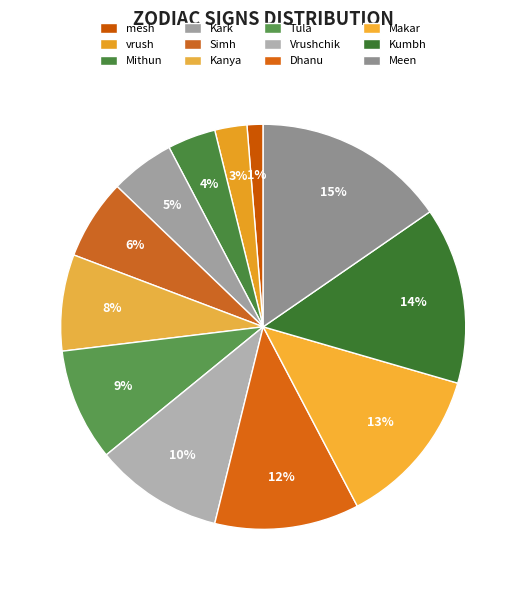

Is there a majority slice in this chart?

No